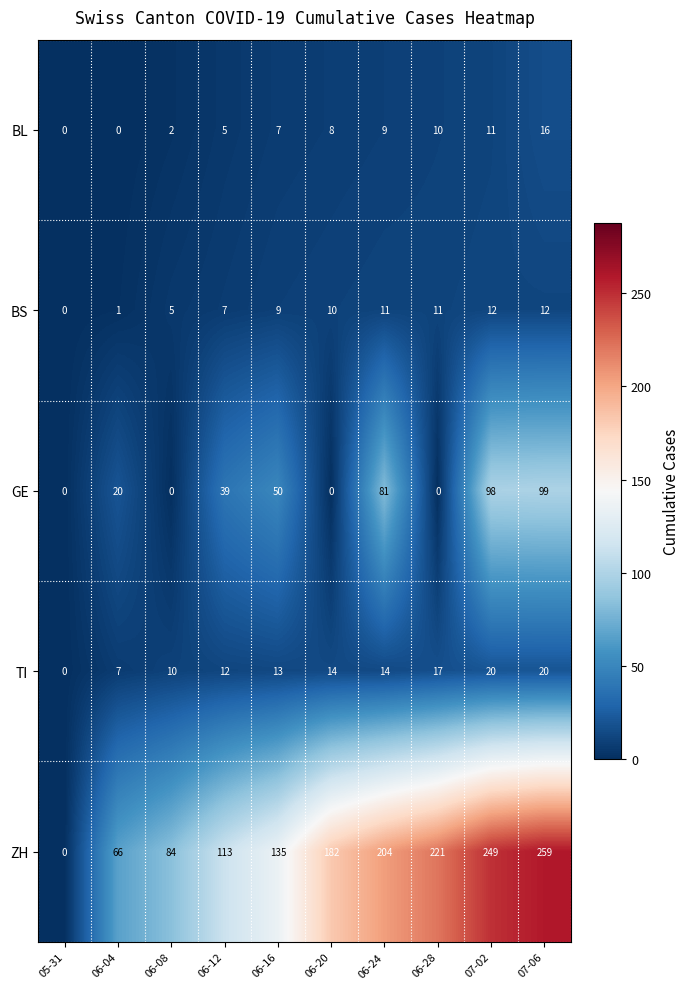

Count the number of categories in the chart.

10